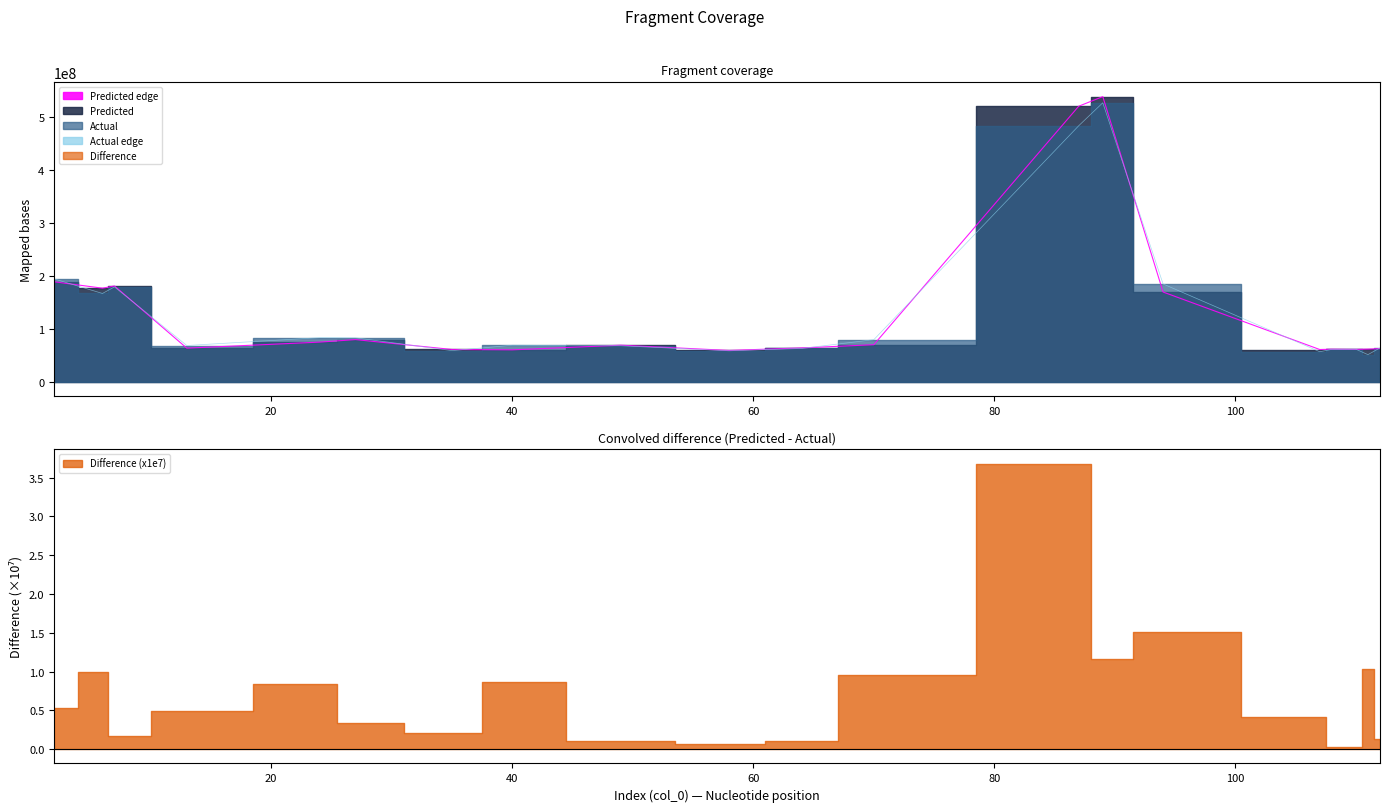

What is the difference between the maximum and second lowest values in the Predicted edge series?

477281403.4